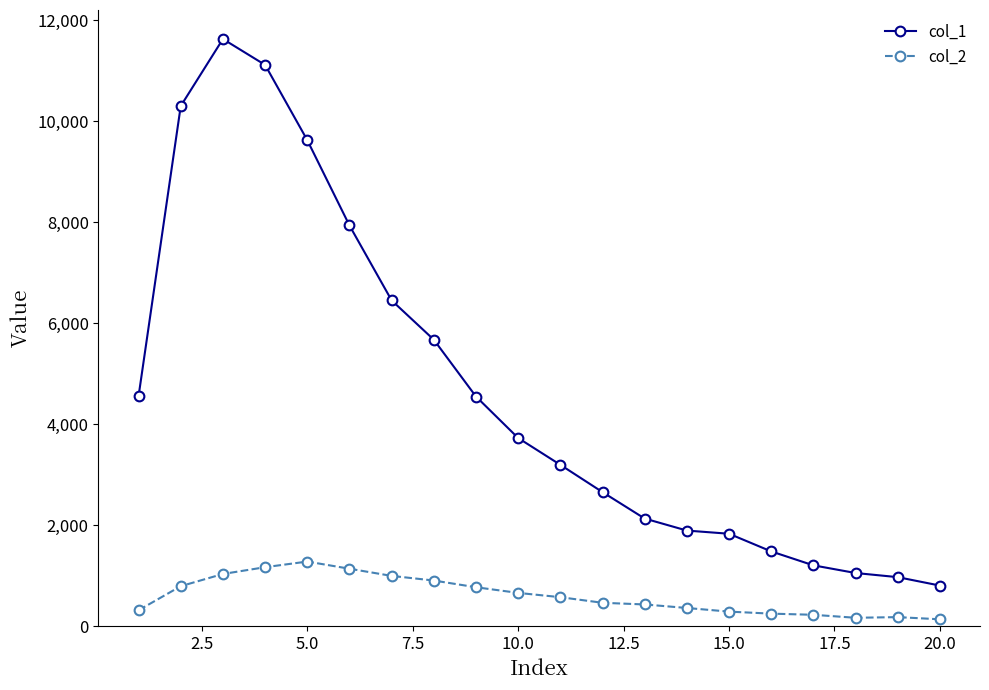

At how many categories does at least one series exceed 3566?

10